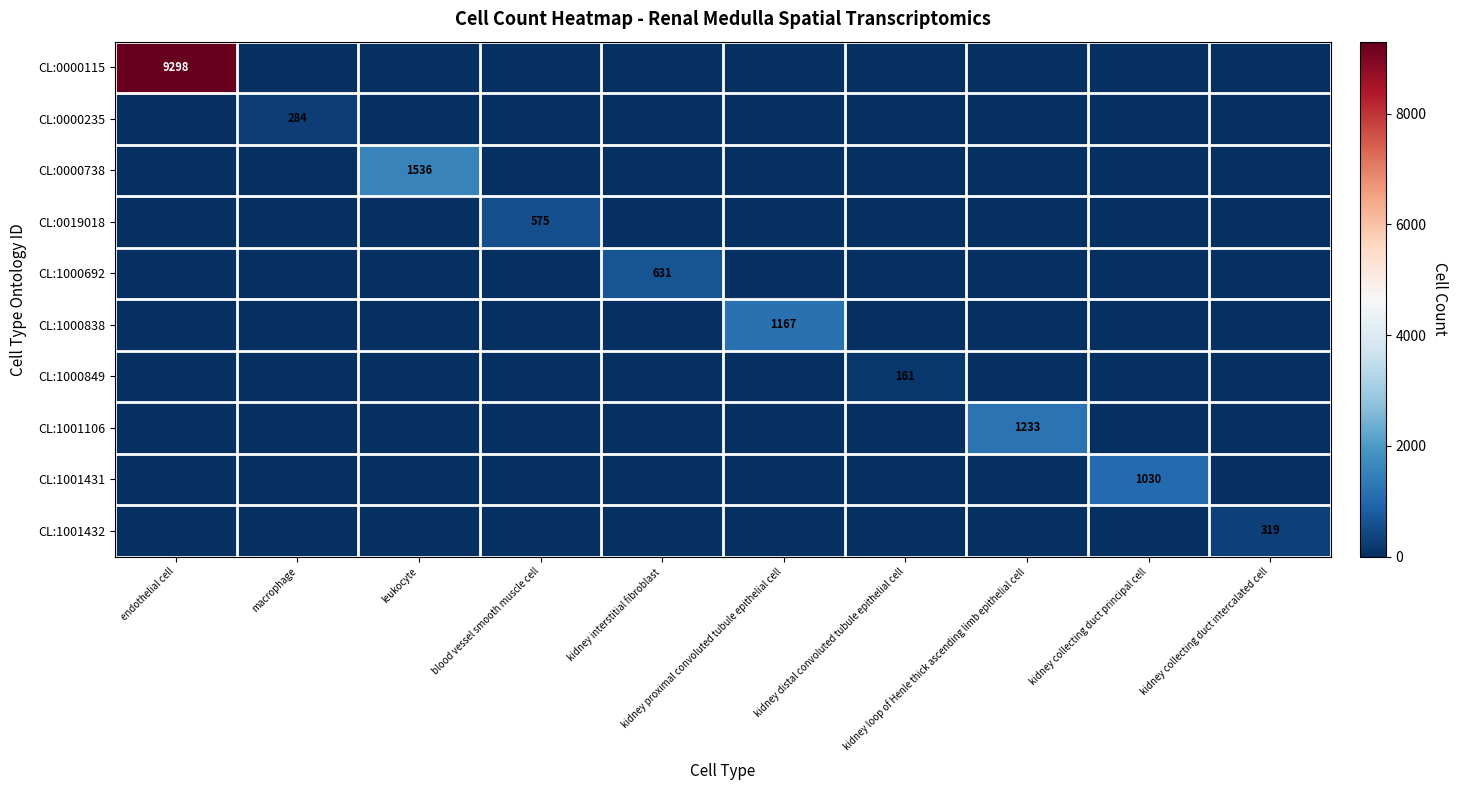

At how many categories does at least one series exceed 1178?

3